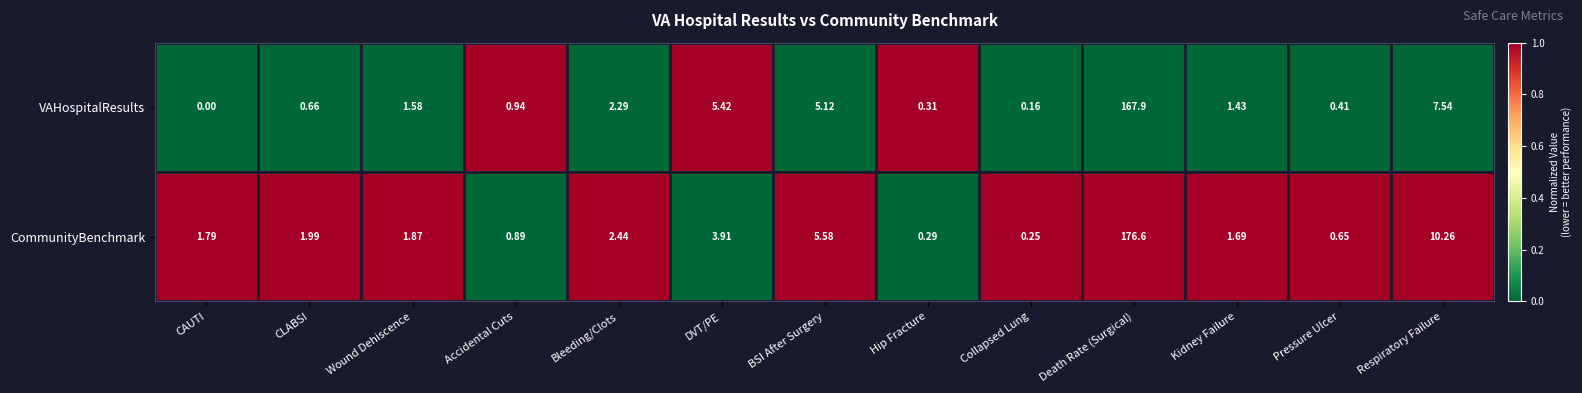

Which series has the largest range (max minus min)?

CommunityBenchmark